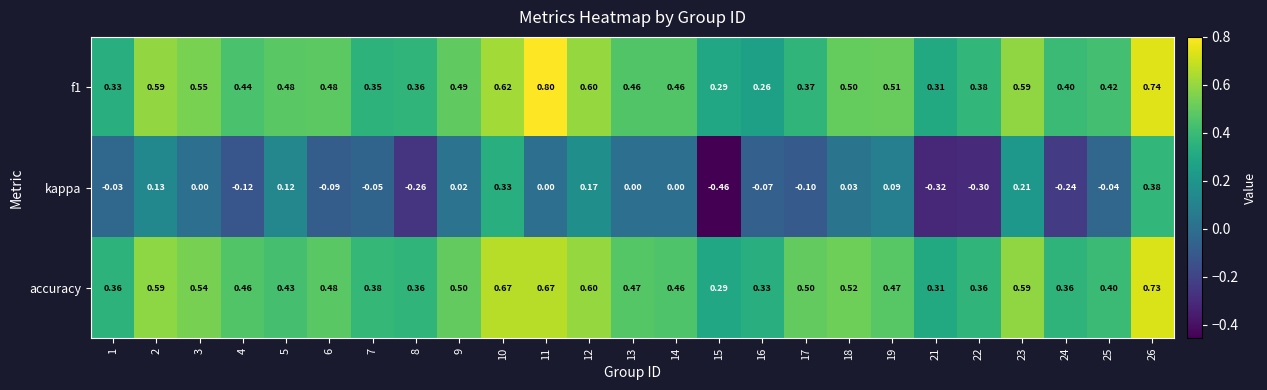

Which series has the largest range (max minus min)?

kappa